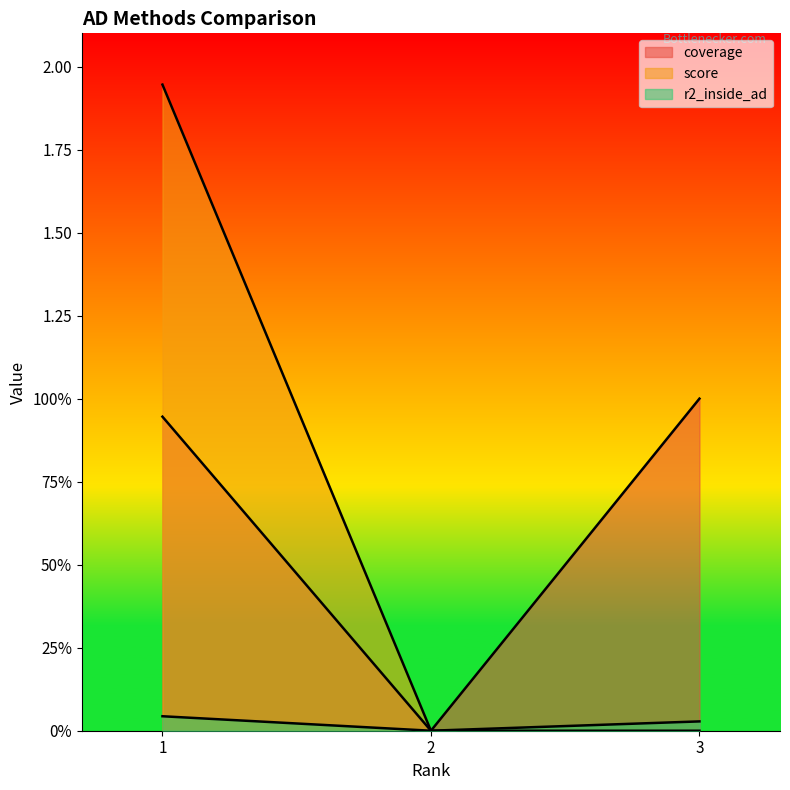

What are all the series names shown in the legend?

coverage, score, r2_inside_ad